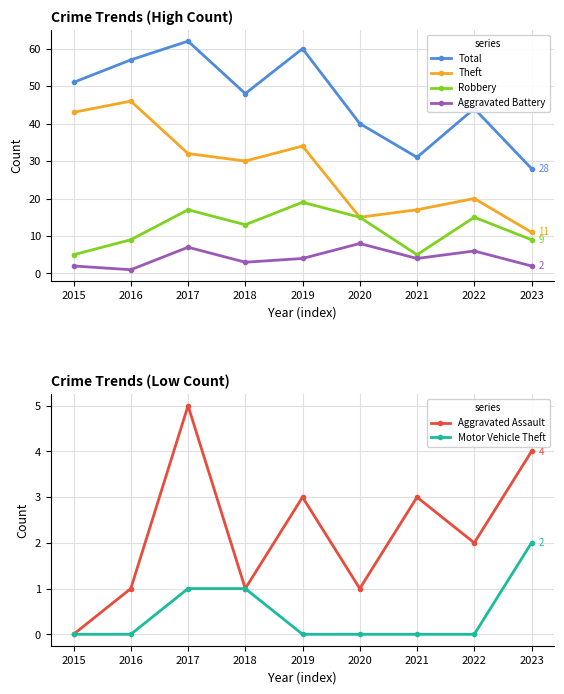

Reading left to right, list all the values displayed in this chart.

Total: 51	57	62	48	60	40	31	44	28
Theft: 43	46	32	30	34	15	17	20	11
Robbery: 5	9	17	13	19	15	5	15	9
Aggravated Battery: 2	1	7	3	4	8	4	6	2
Aggravated Assault: 0	1	5	1	3	1	3	2	4
Motor Vehicle Theft: 0	0	1	1	0	0	0	0	2